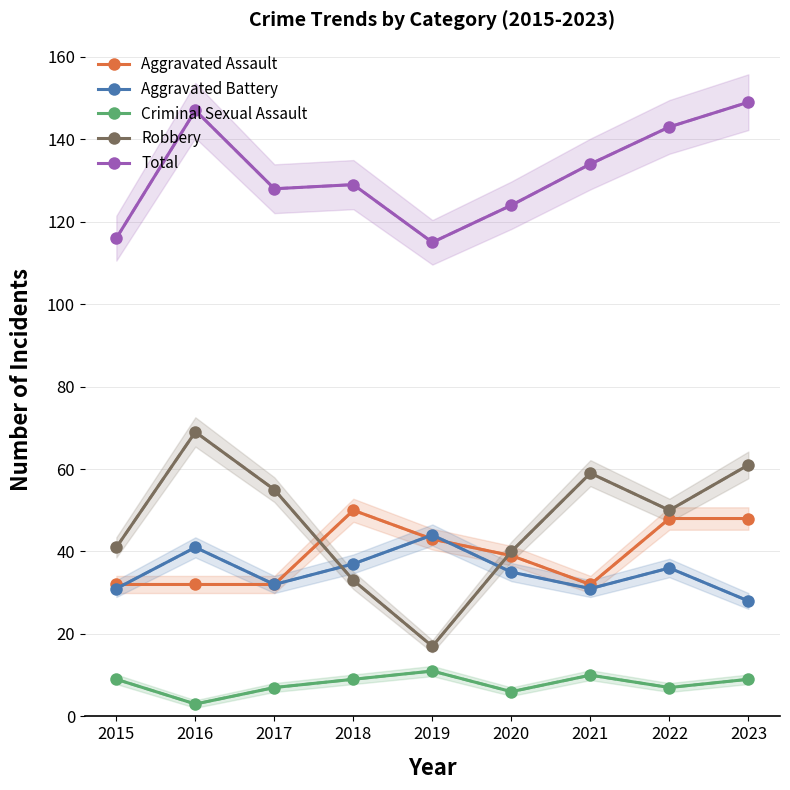

Is this an area chart (filled region under the line)?

No